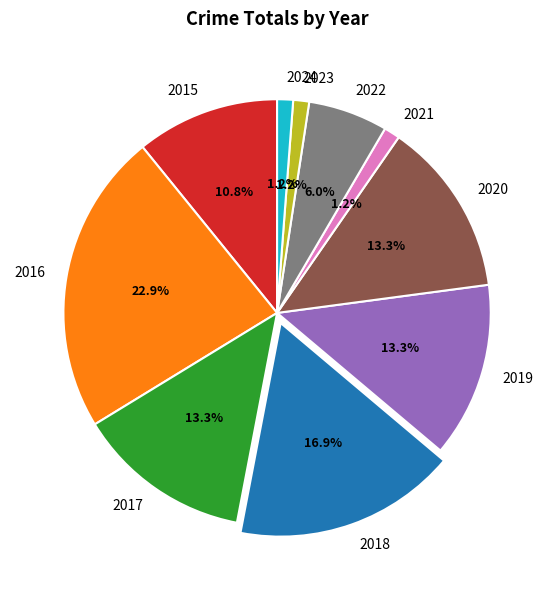

How many segments does this pie chart have?

10